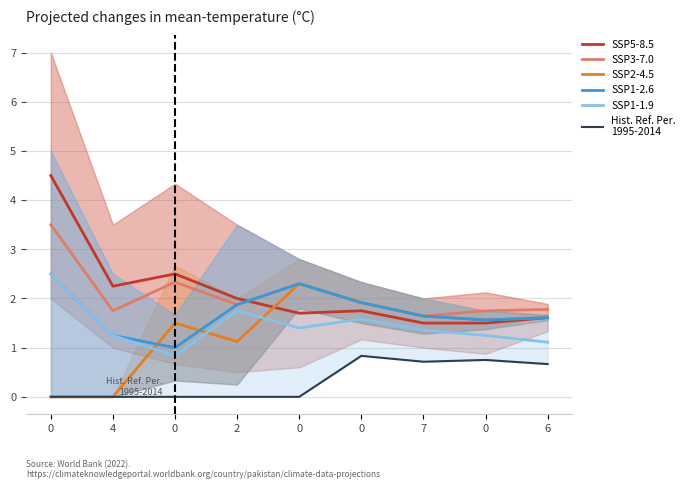

Rank the categories by SSP3-7.0 value from highest to lowest.

0, 0, 0, 0, 2, 6, 4, 0, 7